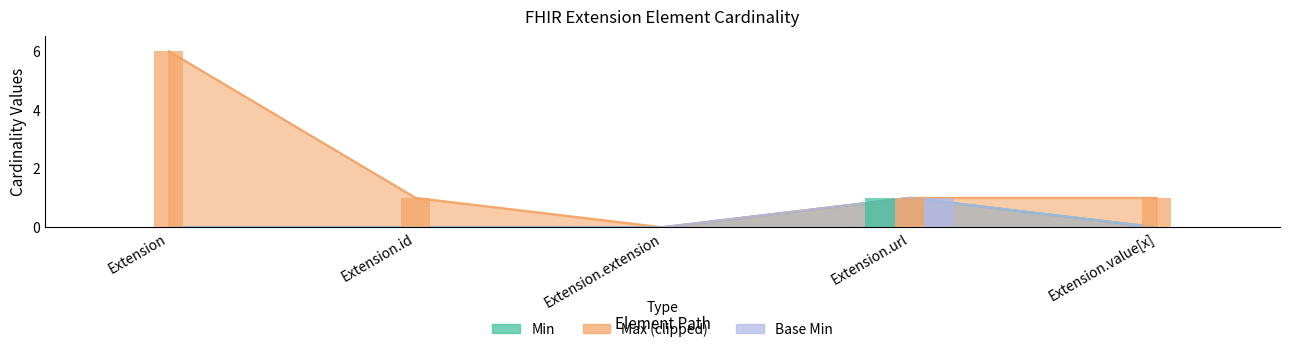

Reading left to right, list all the values displayed in this chart.

Min: 0	0	0	1	0
Max_numeric: 6	1	0	1	1
Base Min: 0	0	0	1	0